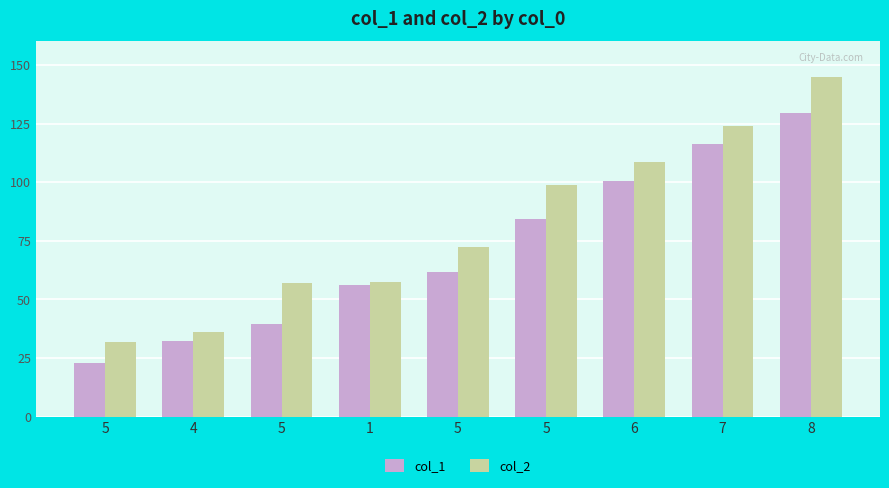

At which label is col_1 closest to 76?

5